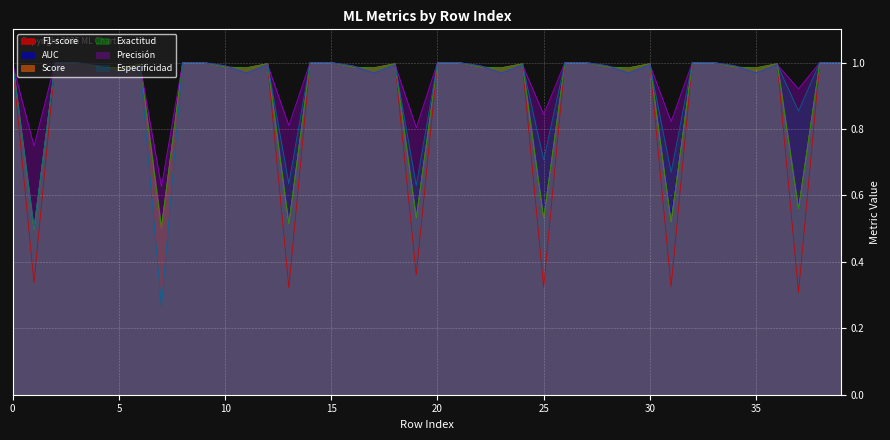

Reading left to right, list all the values displayed in this chart.

F1-score: 0=1.0	1=0.3	2=1.0	3=1.0	4=1.0	5=1.0	6=1.0	7=0.5	8=1.0	9=1.0	10=1.0	11=1.0	12=1.0	13=0.3	14=1.0	15=1.0	16=1.0	17=1.0	18=1.0	19=0.4	20=1.0	21=1.0	22=1.0	23=1.0	24=1.0	25=0.3	26=1.0	27=1.0	28=1.0	29=1.0	30=1.0	31=0.3	32=1.0	33=1.0	34=1.0	35=1.0	36=1.0	37=0.3	38=1.0	39=1.0
AUC: 0=1.0	1=0.5	2=1.0	3=1.0	4=1.0	5=1.0	6=1.0	7=0.5	8=1.0	9=1.0	10=1.0	11=1.0	12=1.0	13=0.5	14=1.0	15=1.0	16=1.0	17=1.0	18=1.0	19=0.5	20=1.0	21=1.0	22=1.0	23=1.0	24=1.0	25=0.5	26=1.0	27=1.0	28=1.0	29=1.0	30=1.0	31=0.5	32=1.0	33=1.0	34=1.0	35=1.0	36=1.0	37=0.6	38=1.0	39=1.0
Score: 0=1.0	1=0.5	2=1.0	3=1.0	4=1.0	5=1.0	6=1.0	7=0.5	8=1.0	9=1.0	10=1.0	11=1.0	12=1.0	13=0.5	14=1.0	15=1.0	16=1.0	17=1.0	18=1.0	19=0.5	20=1.0	21=1.0	22=1.0	23=1.0	24=1.0	25=0.5	26=1.0	27=1.0	28=1.0	29=1.0	30=1.0	31=0.5	32=1.0	33=1.0	34=1.0	35=1.0	36=1.0	37=0.6	38=1.0	39=1.0
Exactitud: 0=1.0	1=0.5	2=1.0	3=1.0	4=1.0	5=1.0	6=1.0	7=0.5	8=1.0	9=1.0	10=1.0	11=1.0	12=1.0	13=0.5	14=1.0	15=1.0	16=1.0	17=1.0	18=1.0	19=0.5	20=1.0	21=1.0	22=1.0	23=1.0	24=1.0	25=0.5	26=1.0	27=1.0	28=1.0	29=1.0	30=1.0	31=0.5	32=1.0	33=1.0	34=1.0	35=1.0	36=1.0	37=0.6	38=1.0	39=1.0
Precisión: 0=1.0	1=0.7	2=1.0	3=1.0	4=1.0	5=1.0	6=1.0	7=0.6	8=1.0	9=1.0	10=1.0	11=1.0	12=1.0	13=0.8	14=1.0	15=1.0	16=1.0	17=1.0	18=1.0	19=0.8	20=1.0	21=1.0	22=1.0	23=1.0	24=1.0	25=0.8	26=1.0	27=1.0	28=1.0	29=1.0	30=1.0	31=0.8	32=1.0	33=1.0	34=1.0	35=1.0	36=1.0	37=0.9	38=1.0	39=1.0
Especificidad: 0=1.0	1=0.5	2=1.0	3=1.0	4=1.0	5=1.0	6=1.0	7=0.3	8=1.0	9=1.0	10=1.0	11=1.0	12=1.0	13=0.6	14=1.0	15=1.0	16=1.0	17=1.0	18=1.0	19=0.6	20=1.0	21=1.0	22=1.0	23=1.0	24=1.0	25=0.7	26=1.0	27=1.0	28=1.0	29=1.0	30=1.0	31=0.7	32=1.0	33=1.0	34=1.0	35=1.0	36=1.0	37=0.9	38=1.0	39=1.0